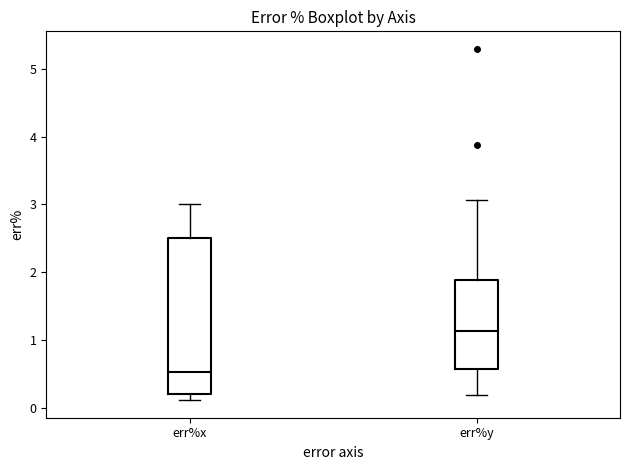

Where is the lower edge of the box for err%y on the y-axis? The values are not printed on the chart, so give them approximately, as read against the axis.

0.6